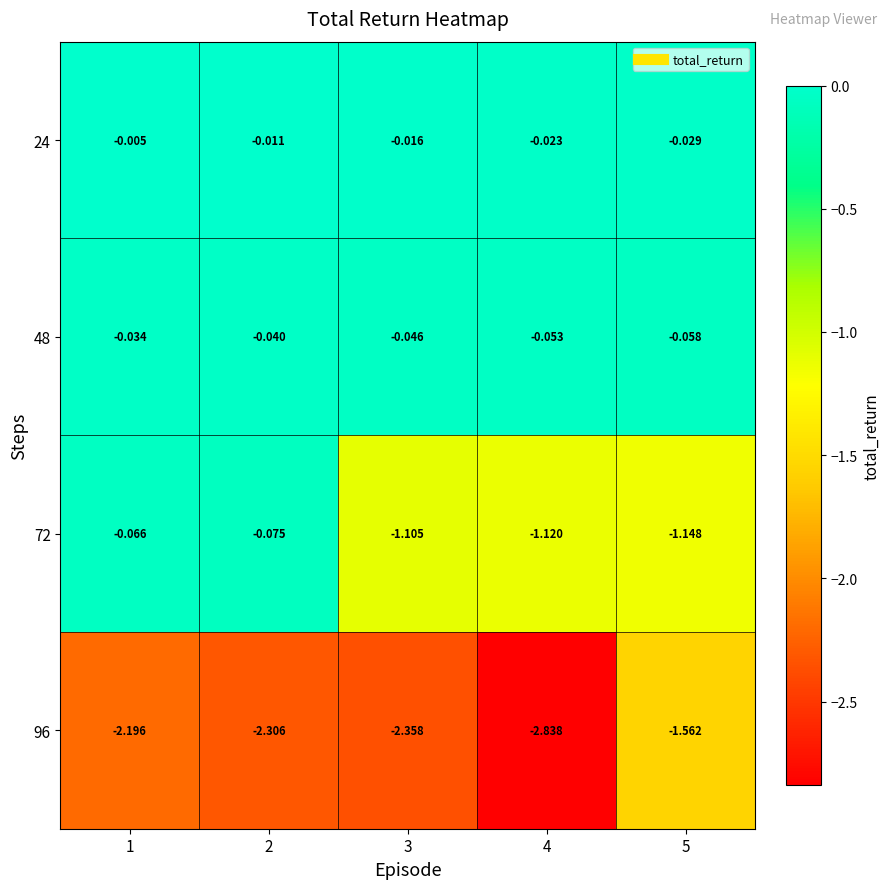

Rank the series by their maximum value, from highest to lowest.

24, 48, 72, 96